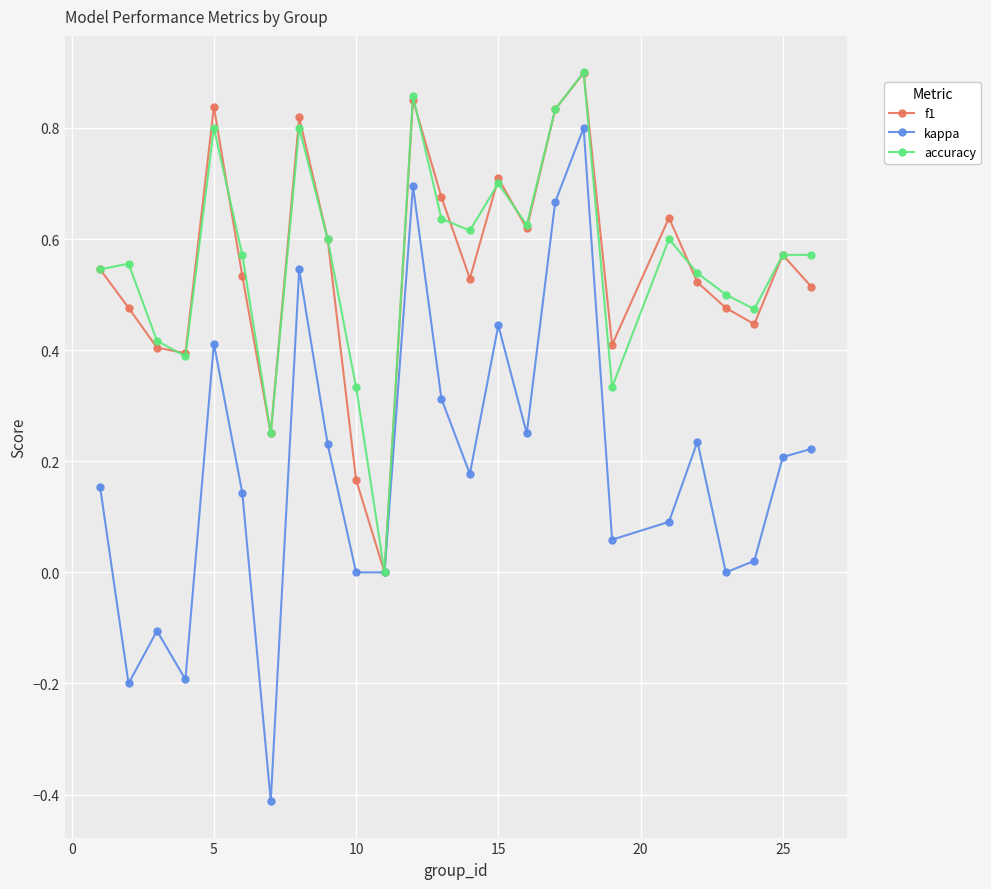

True or false: accuracy has more than 2 points higher than both neighbors.

True